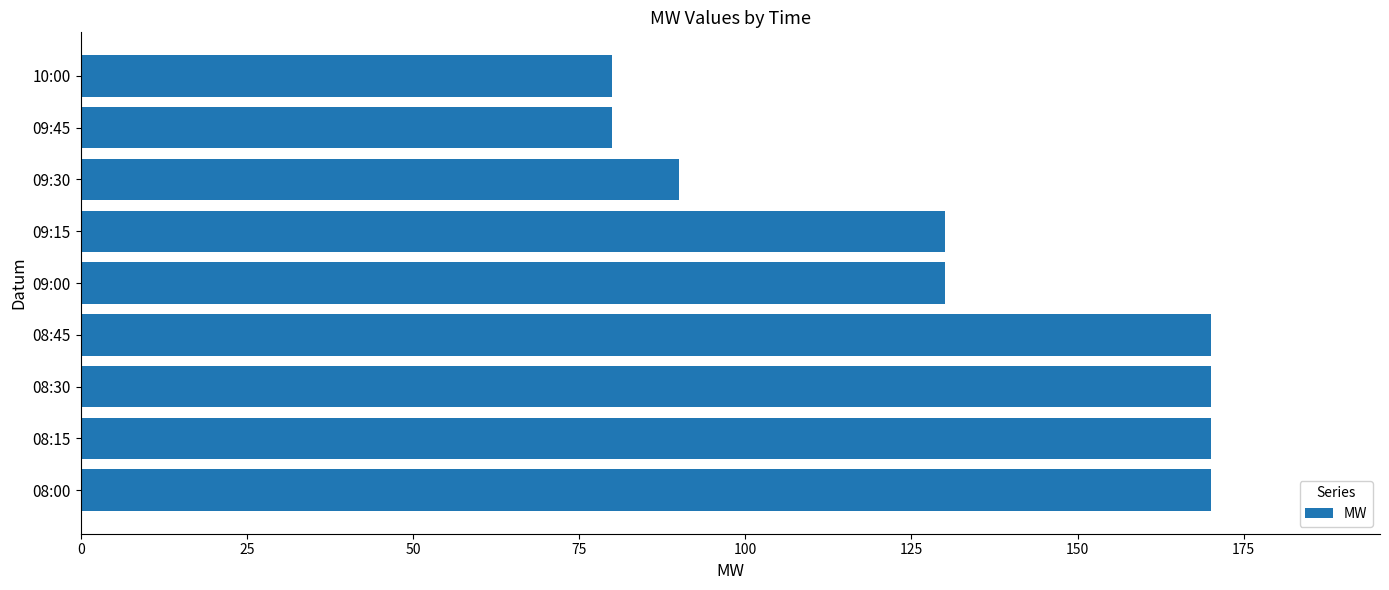

What is the smallest value displayed?

80